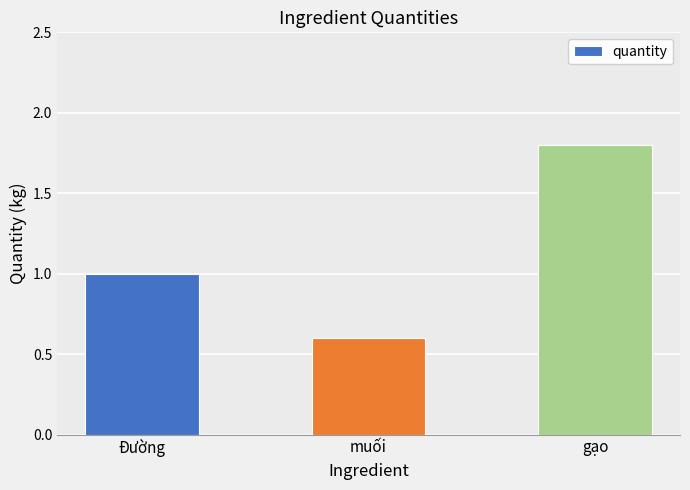

Does the chart contain any negative values?

No